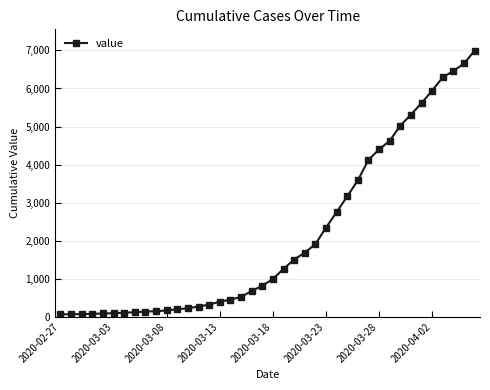

What is the difference between the maximum and second lowest values?

6927